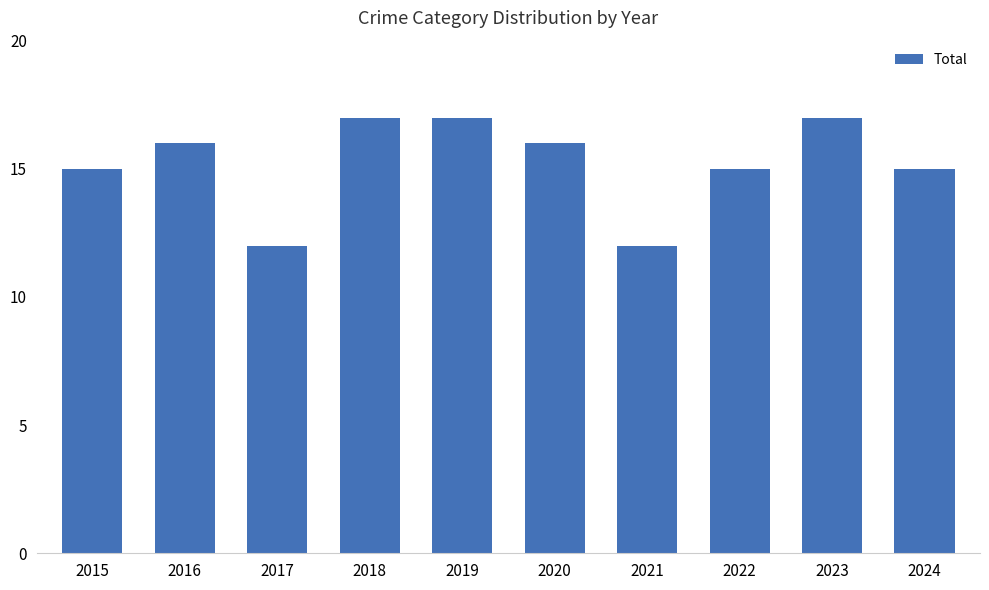

What is the difference between the maximum and minimum values?

5